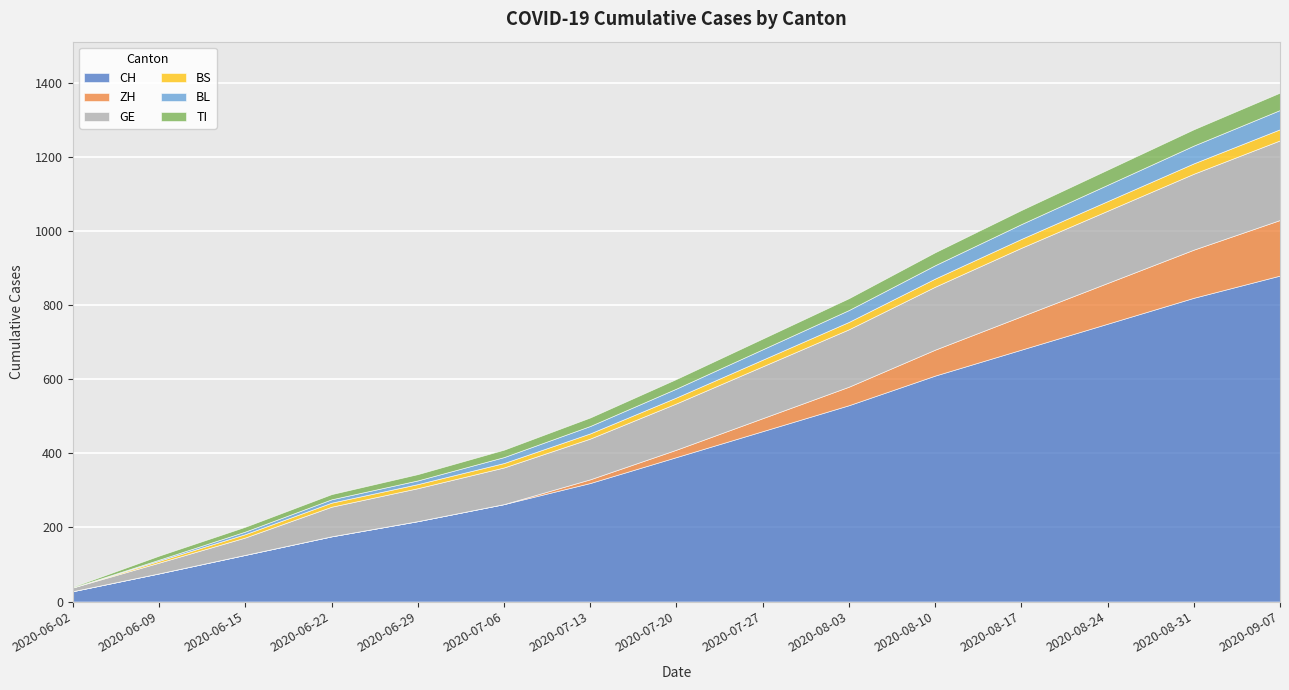

The value of CH at 2020-06-09 is 52. True or false?

False